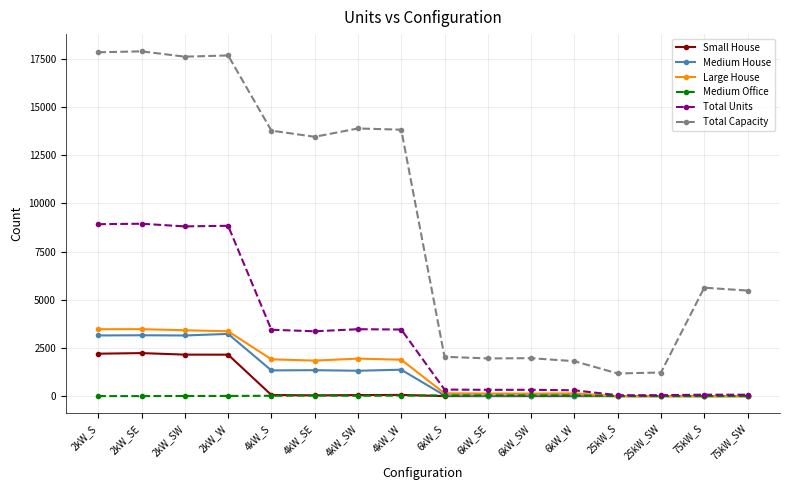

True or false: Total Capacity has more than 0 points higher than both neighbors.

True